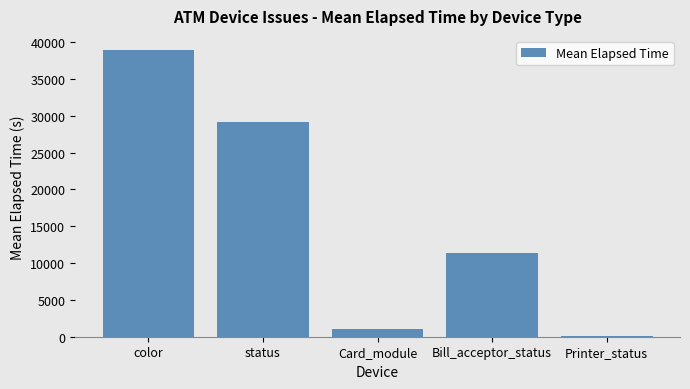

What value does the data have at Bill_acceptor_status?

11309.6